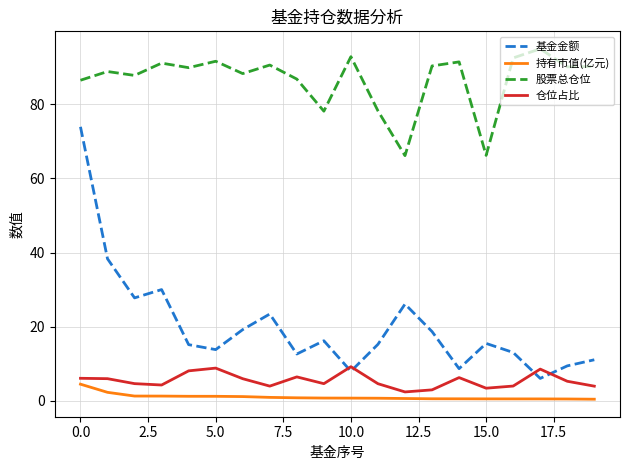

True or false: 仓位占比 and 股票总仓位 cross at least once.

False